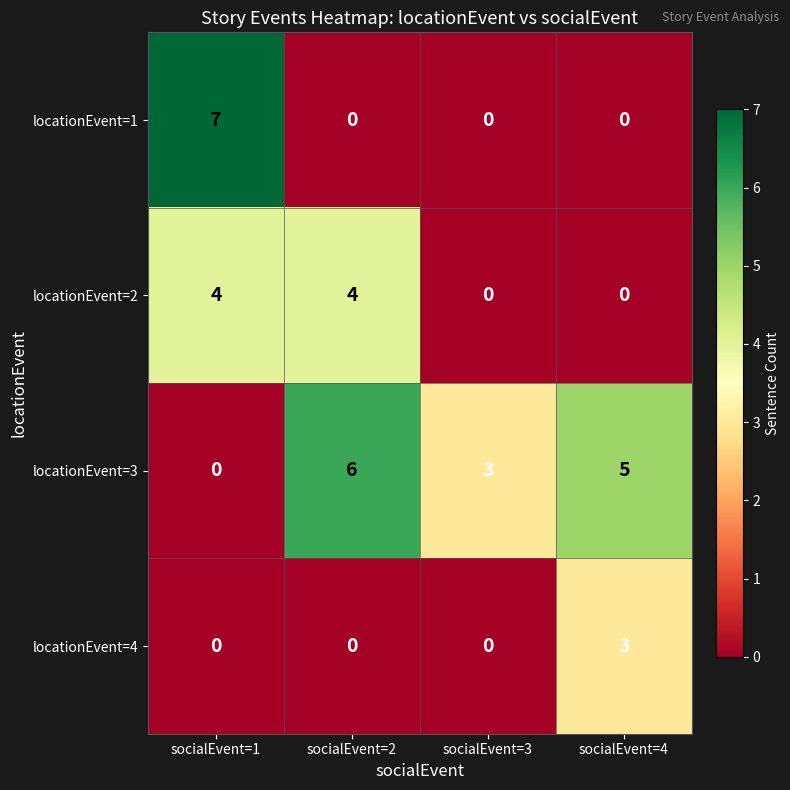

Reading left to right, what are all the values shown in this chart?

locationEvent=1: socialEvent=1=7	socialEvent=2=0	socialEvent=3=0	socialEvent=4=0
locationEvent=2: socialEvent=1=4	socialEvent=2=4	socialEvent=3=0	socialEvent=4=0
locationEvent=3: socialEvent=1=0	socialEvent=2=6	socialEvent=3=3	socialEvent=4=5
locationEvent=4: socialEvent=1=0	socialEvent=2=0	socialEvent=3=0	socialEvent=4=3